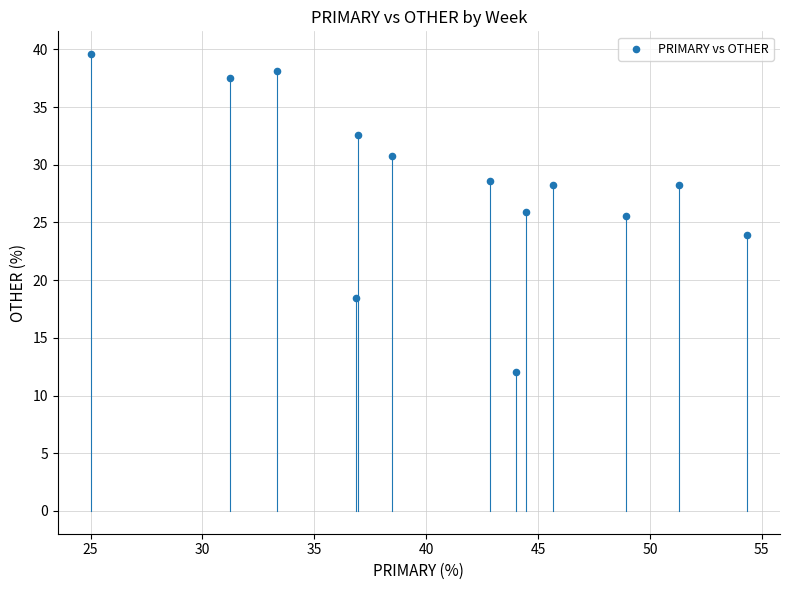

What is the range of X values (max minus min)?

29.3